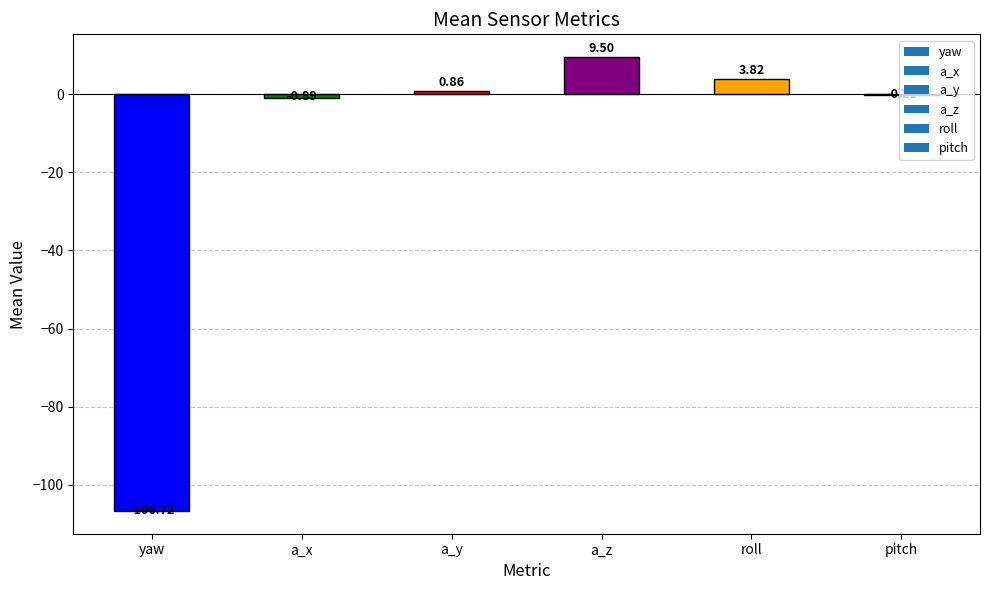

What is the sum of the values at a_z and pitch?

9.3